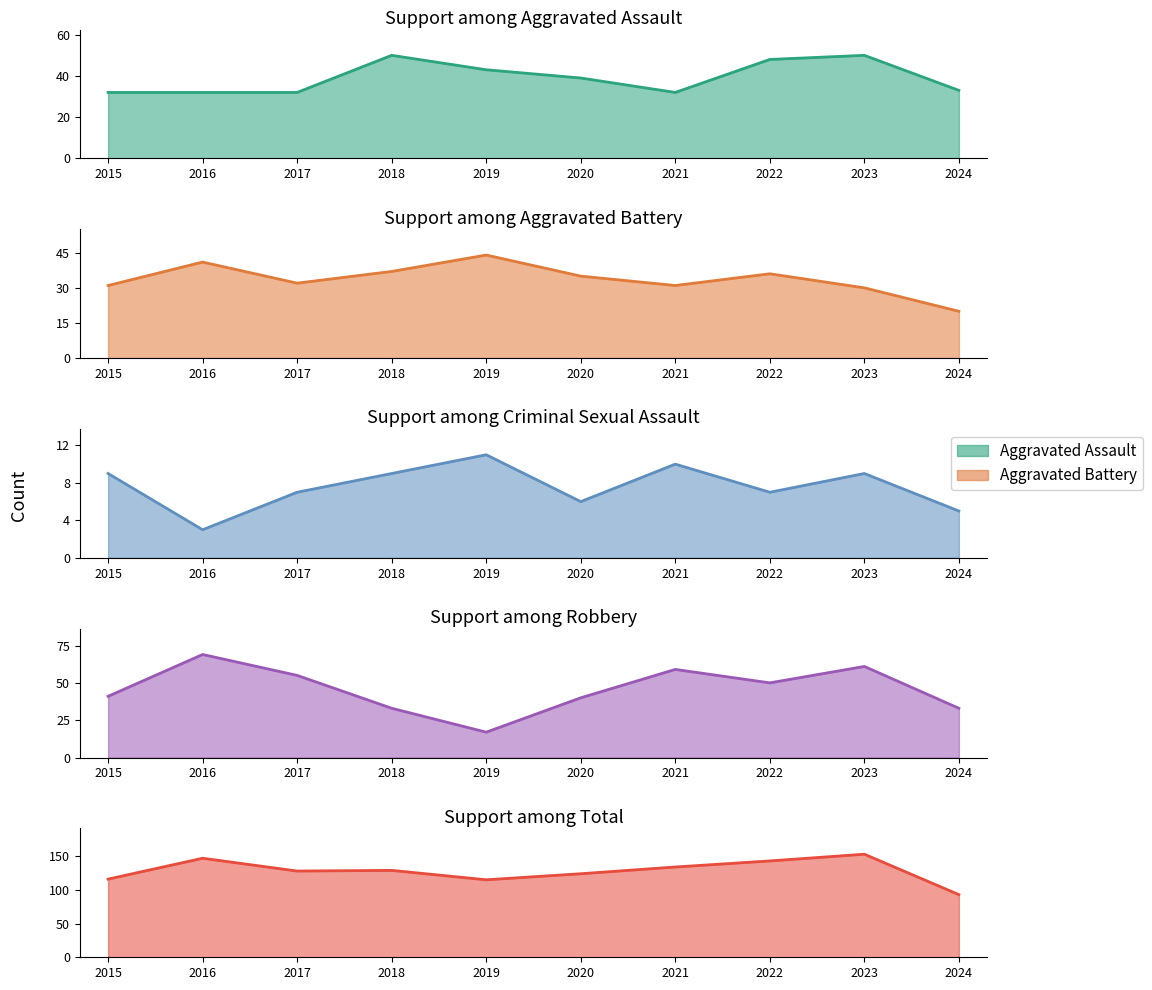

What is the value of the Aggravated Battery point at the 3rd from the left?

32